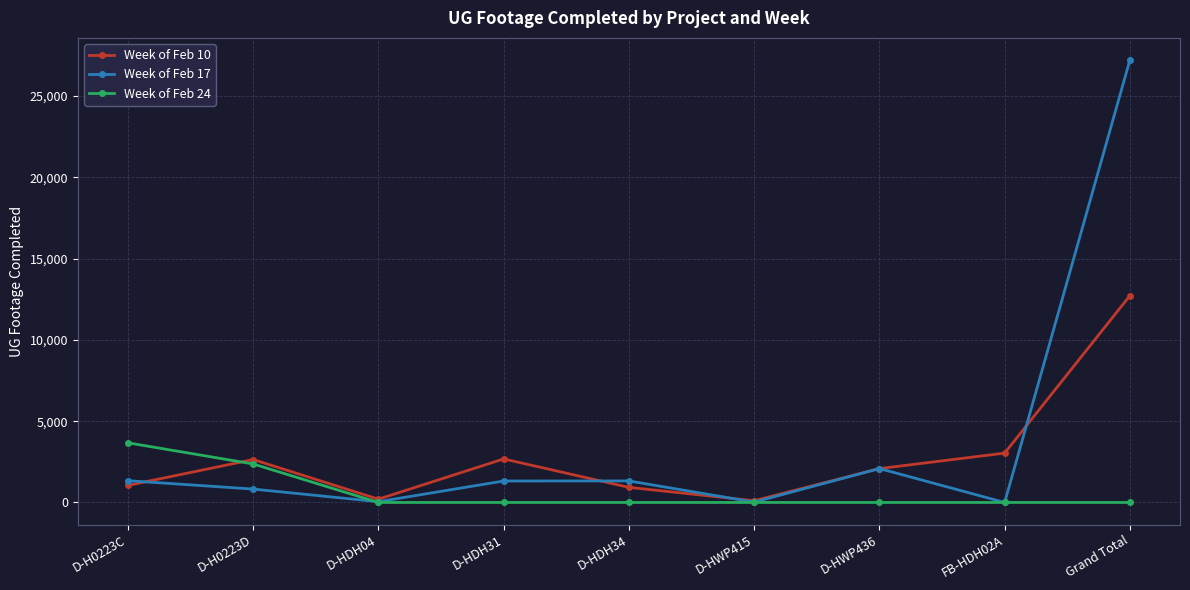

The Week of Feb 24 series shows -1978 at D-HDH04. True or false?

False